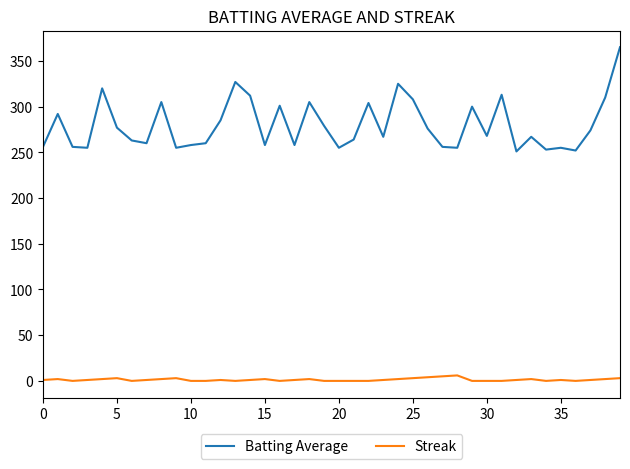

True or false: Batting Average and Streak cross at least once.

False